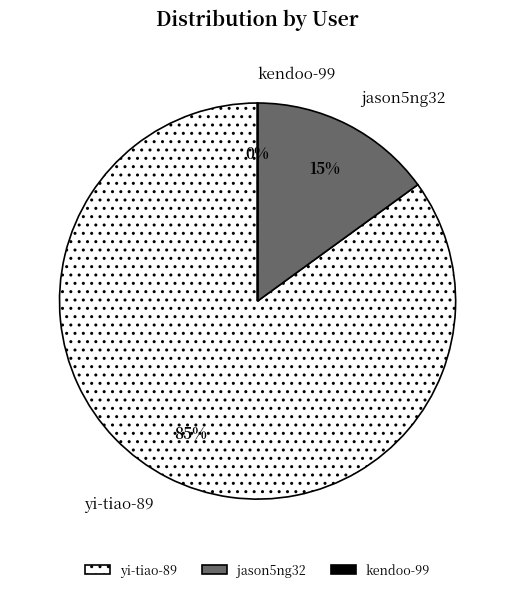

Is there any slice that represents more than half of the pie?

Yes